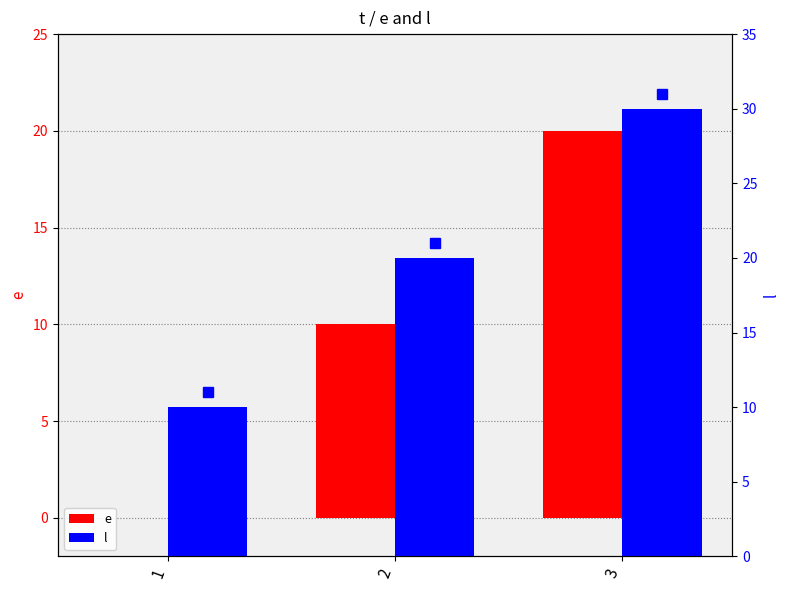

At how many categories does at least one series exceed 26?

1